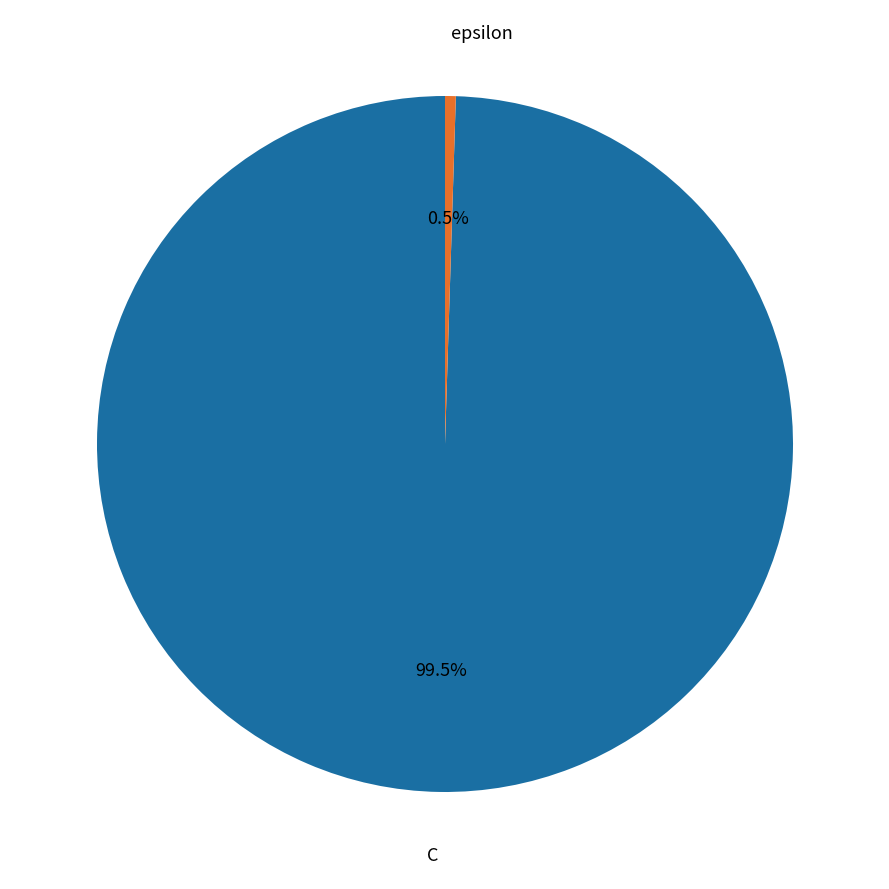

Is there any slice that represents more than half of the pie?

Yes